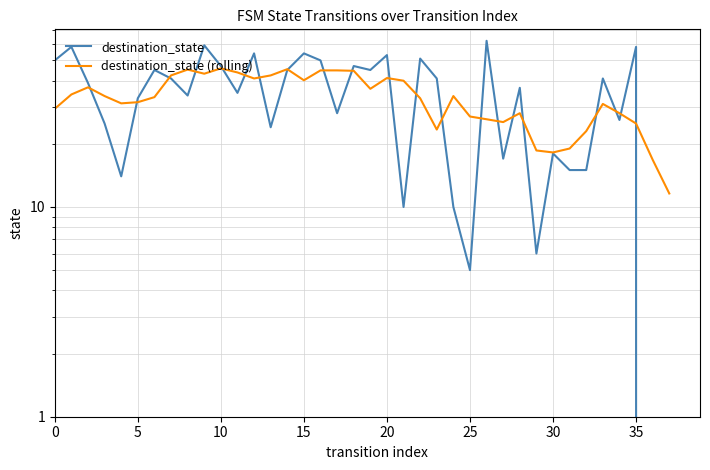

How many lines are shown in the chart?

2